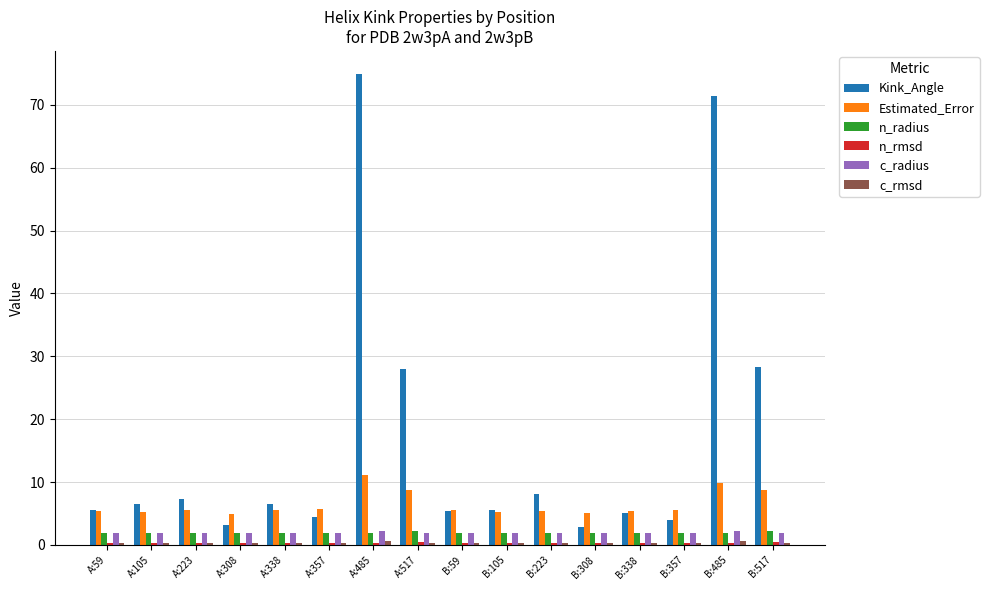

Does the chart contain stacked bars?

No